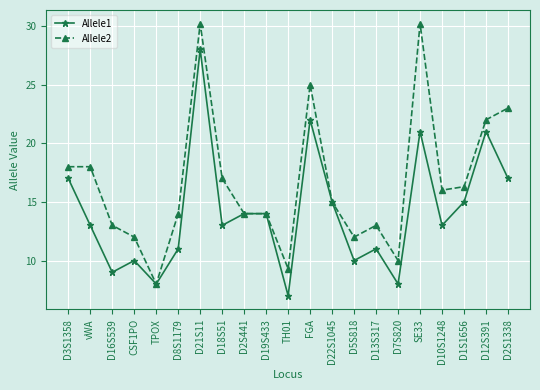

Reading left to right, list all the values displayed in this chart.

Allele1: 17.0	13.0	9.0	10.0	8.0	11.0	28.0	13.0	14.0	14.0	7.0	22.0	15.0	10.0	11.0	8.0	21.0	13.0	15.0	21.0	17.0
Allele2: 18.0	18.0	13.0	12.0	8.0	14.0	30.2	17.0	14.0	14.0	9.3	25.0	15.0	12.0	13.0	10.0	30.2	16.0	16.3	22.0	23.0